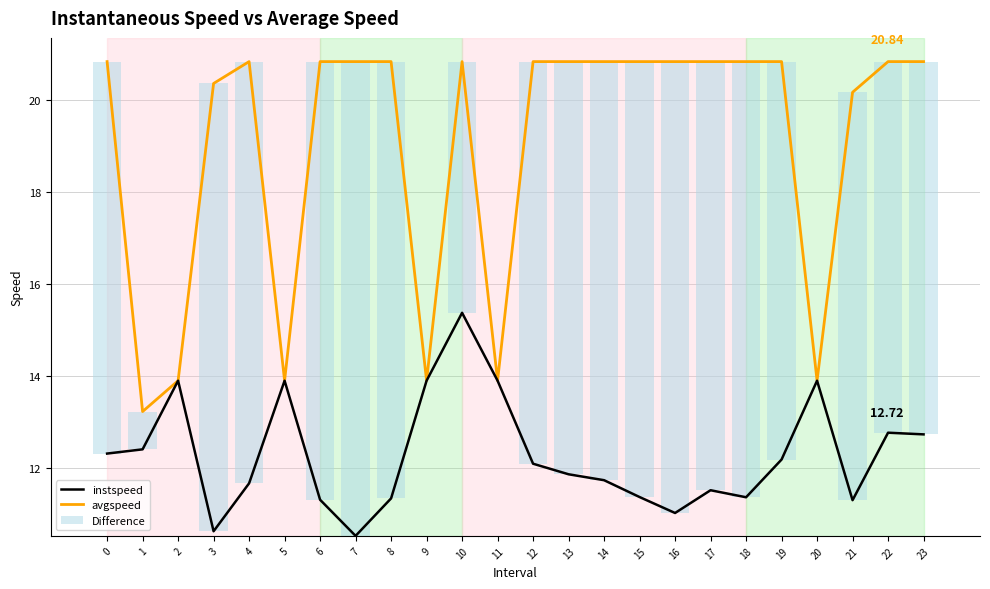

What is the value of the instspeed bar at the 1st from the left?

12.3